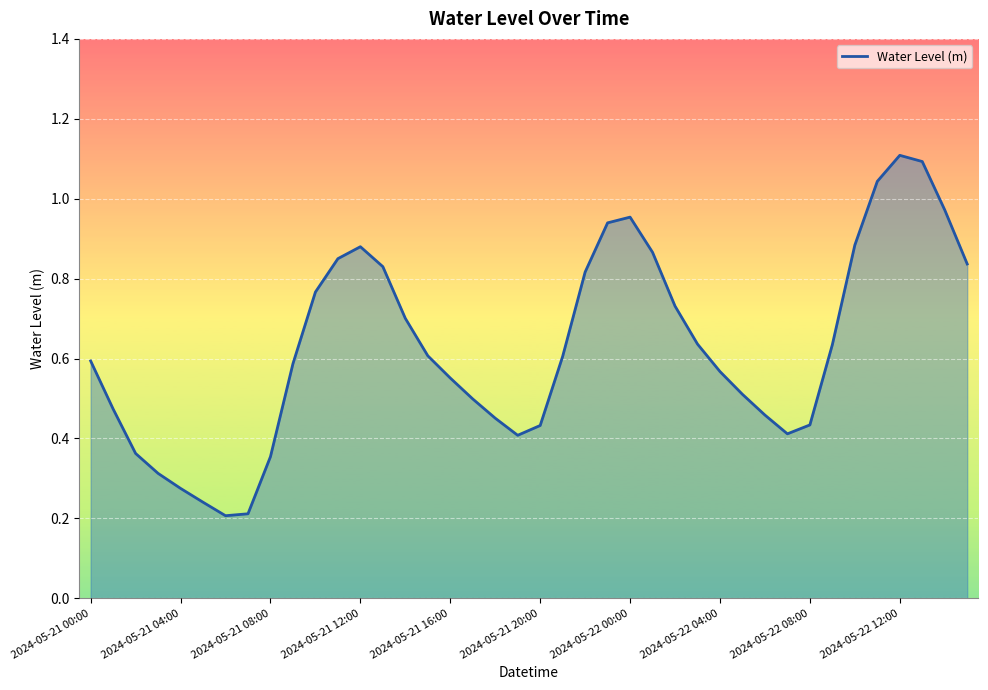

True or false: there are more than 2 points higher than both neighbors.

True